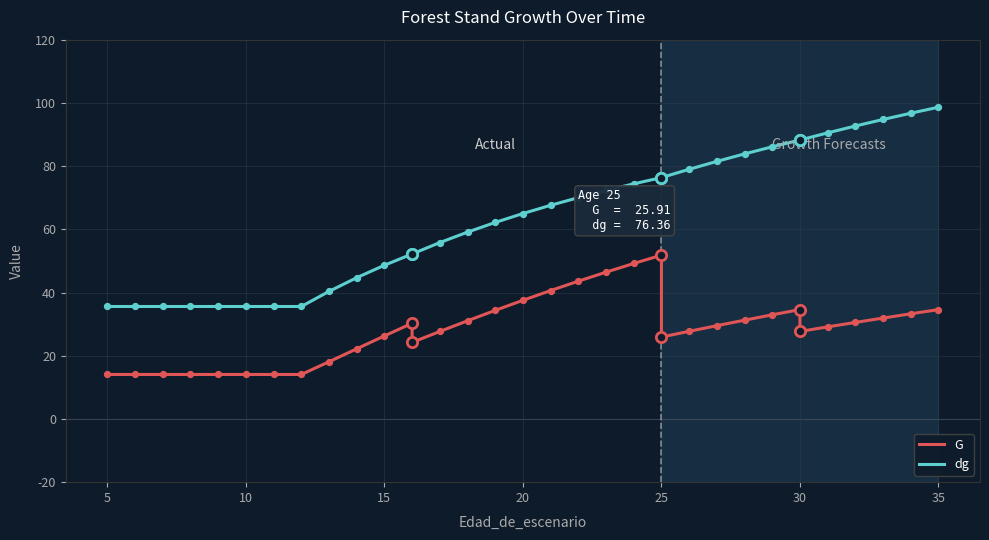

What are all the series names shown in the legend?

G, dg